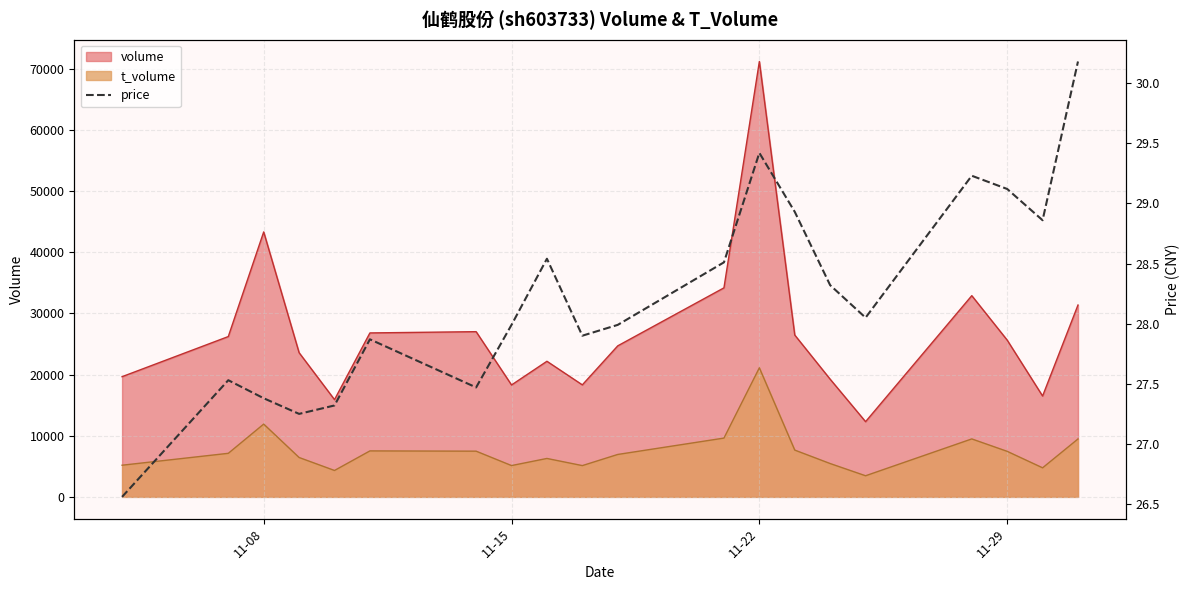

True or false: volume and t_volume intersect in this chart.

False